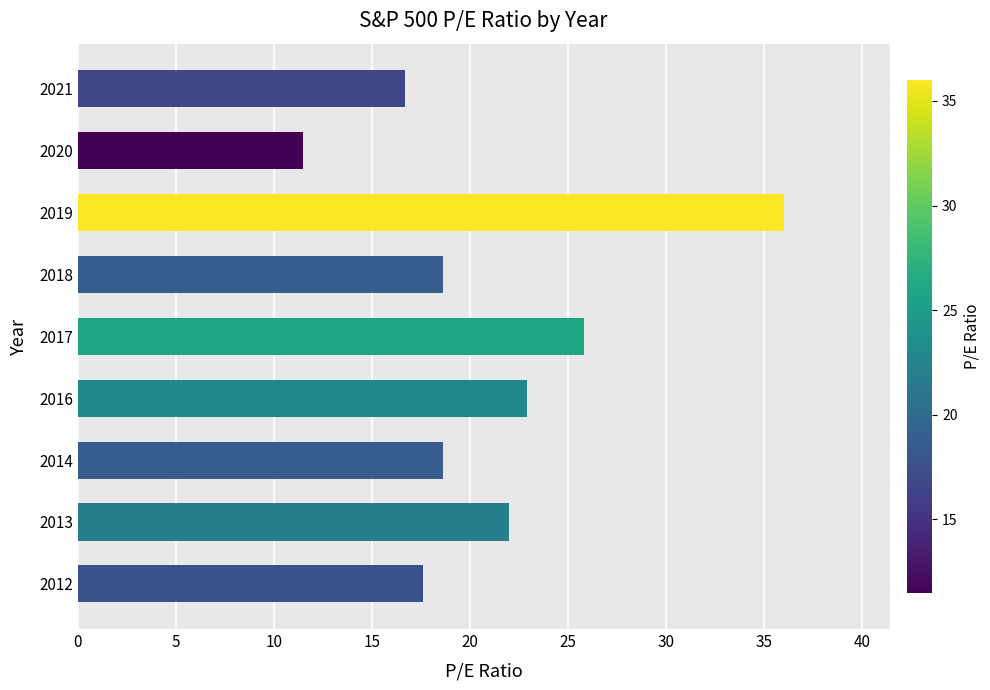

What value does the data have at 2016?

22.9